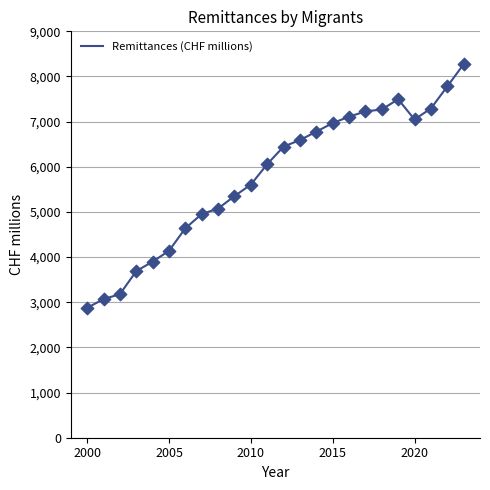

What is the range of X values (max minus min)?

23.0